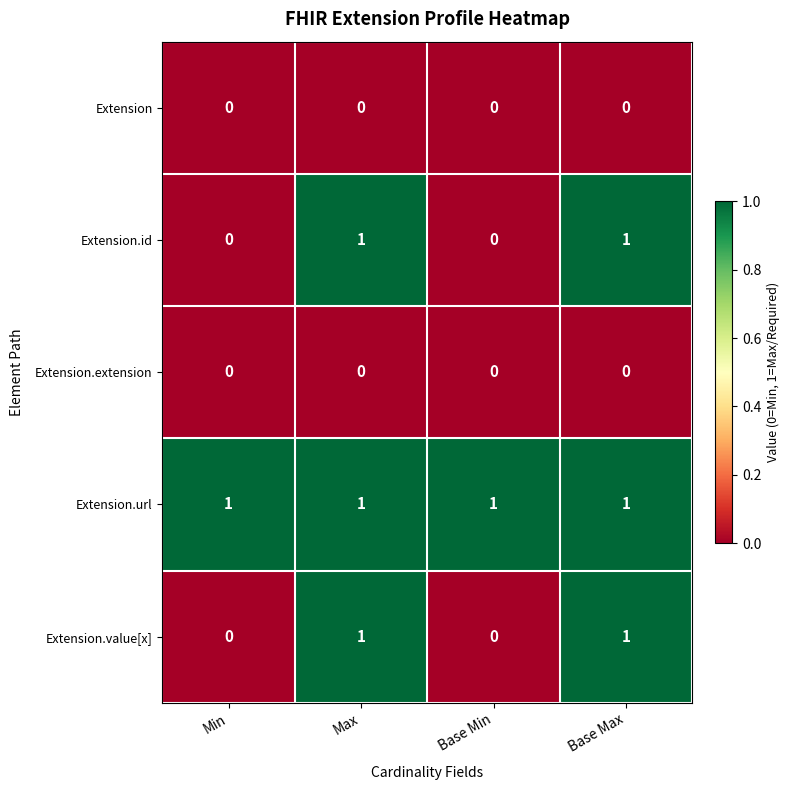

How many positive values does the Extension.id series have?

2